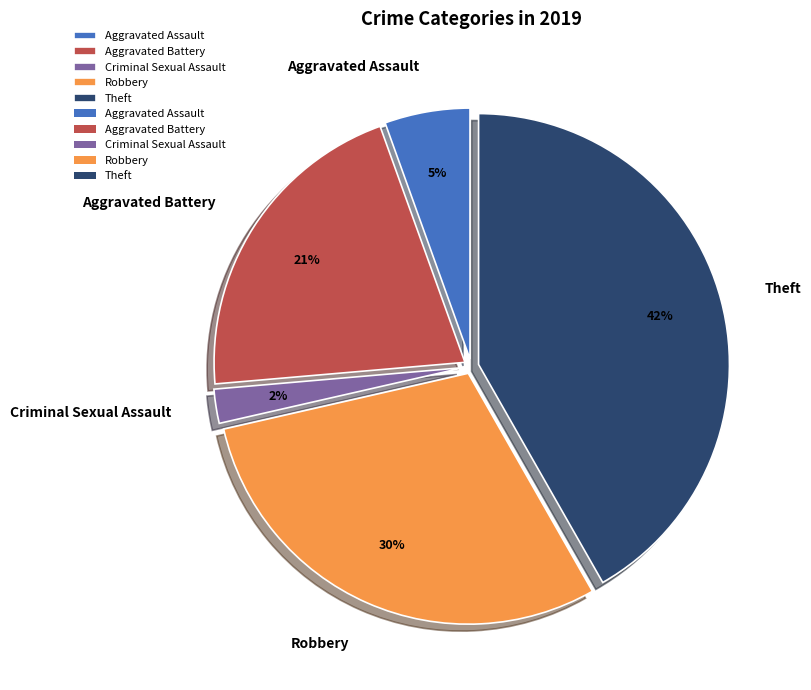

Which slice is the smallest?

Criminal Sexual Assault